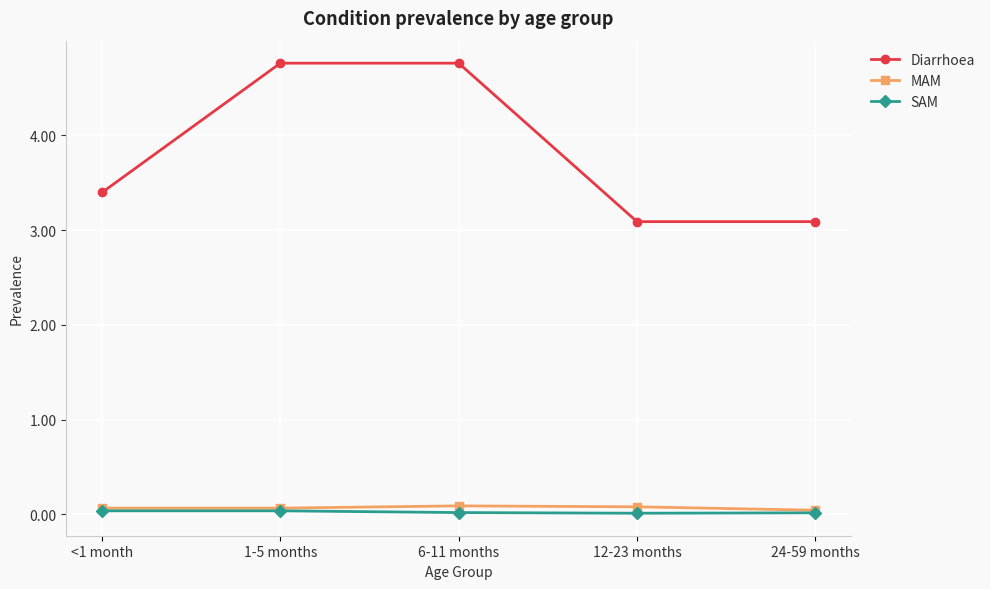

What position from the right is 6-11 months?

3